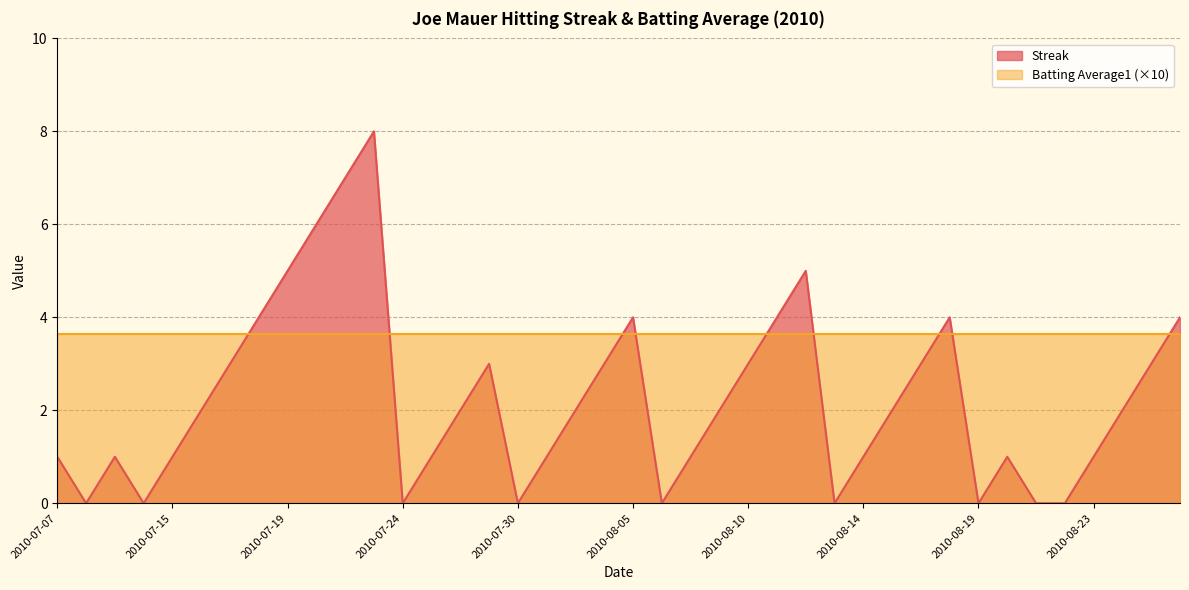

What is the sum of all values?

90